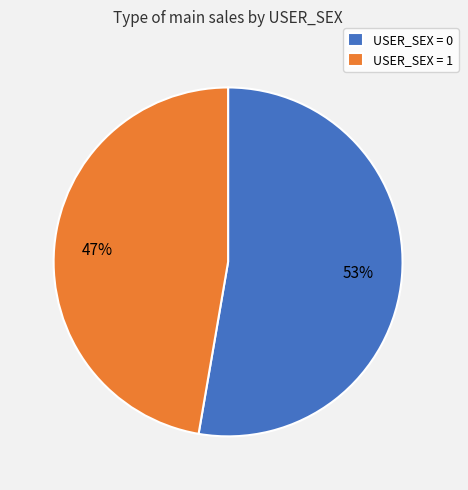

Which slice is the smallest?

USER_SEX = 1